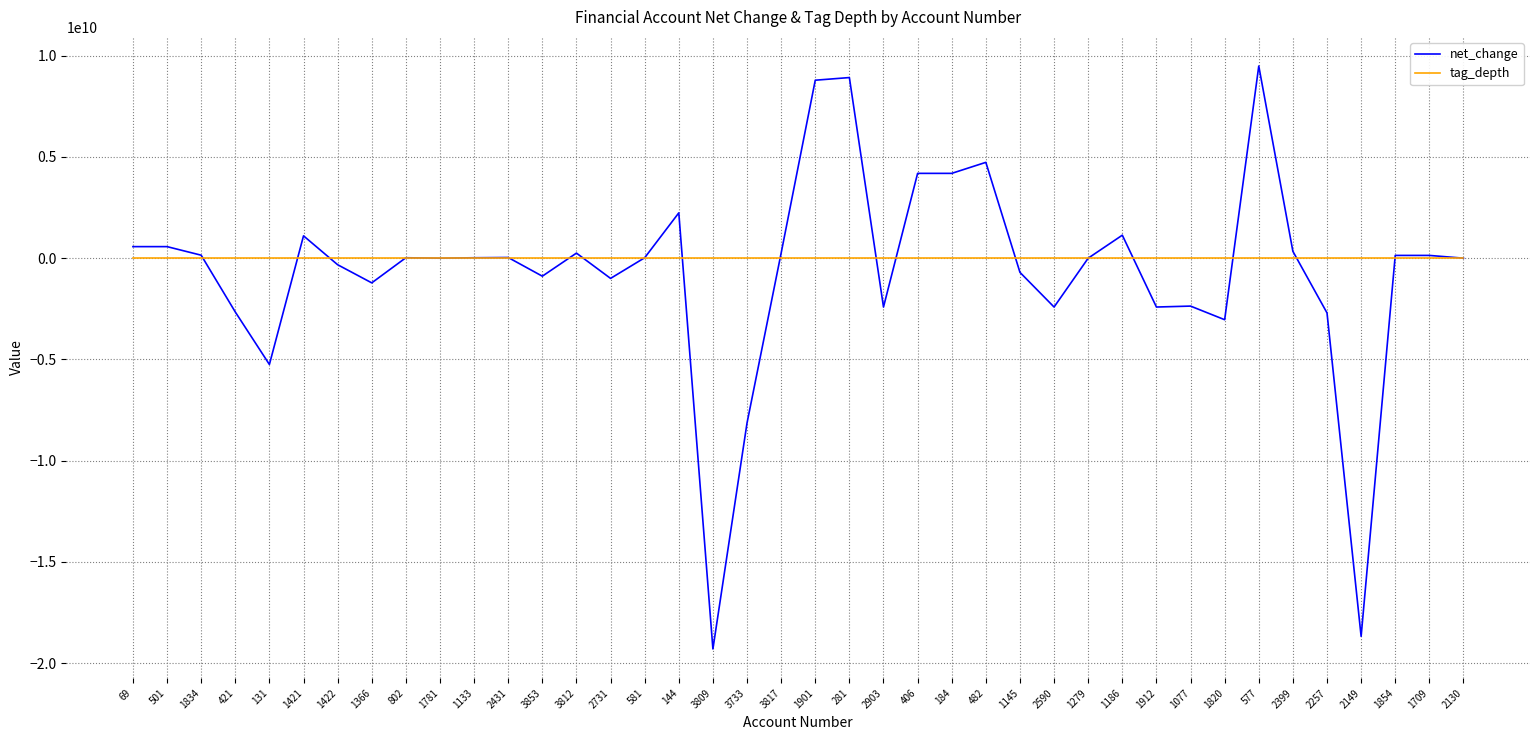

Rank the series by their average value, from lowest to highest.

net_change, tag_depth